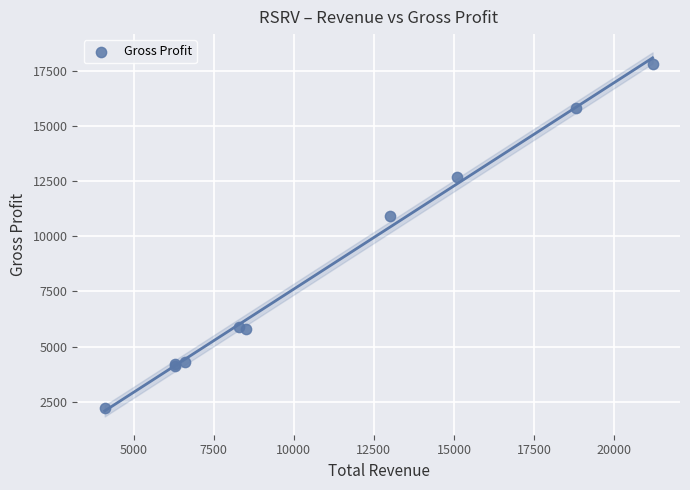

What Y value in the scatter plot is closest to 10000?

10900